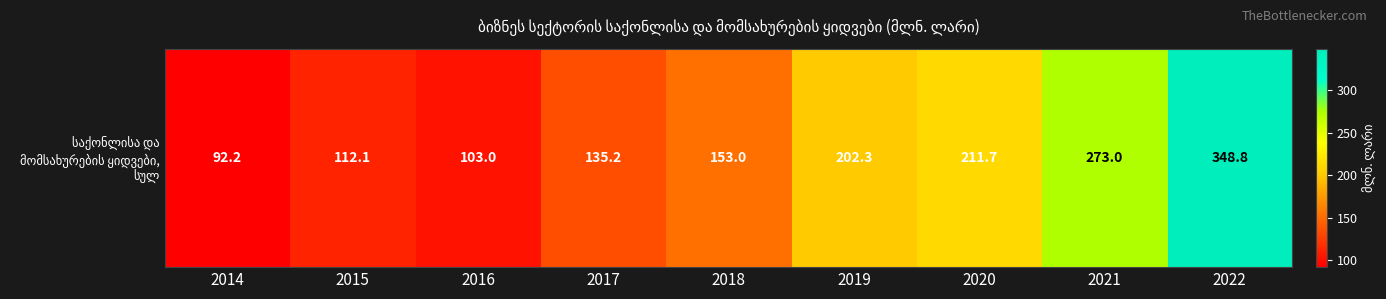

Reading right to left, extract all data points from this chart.

2022=348.8	2021=273.0	2020=211.7	2019=202.3	2018=153.0	2017=135.2	2016=103.0	2015=112.1	2014=92.2